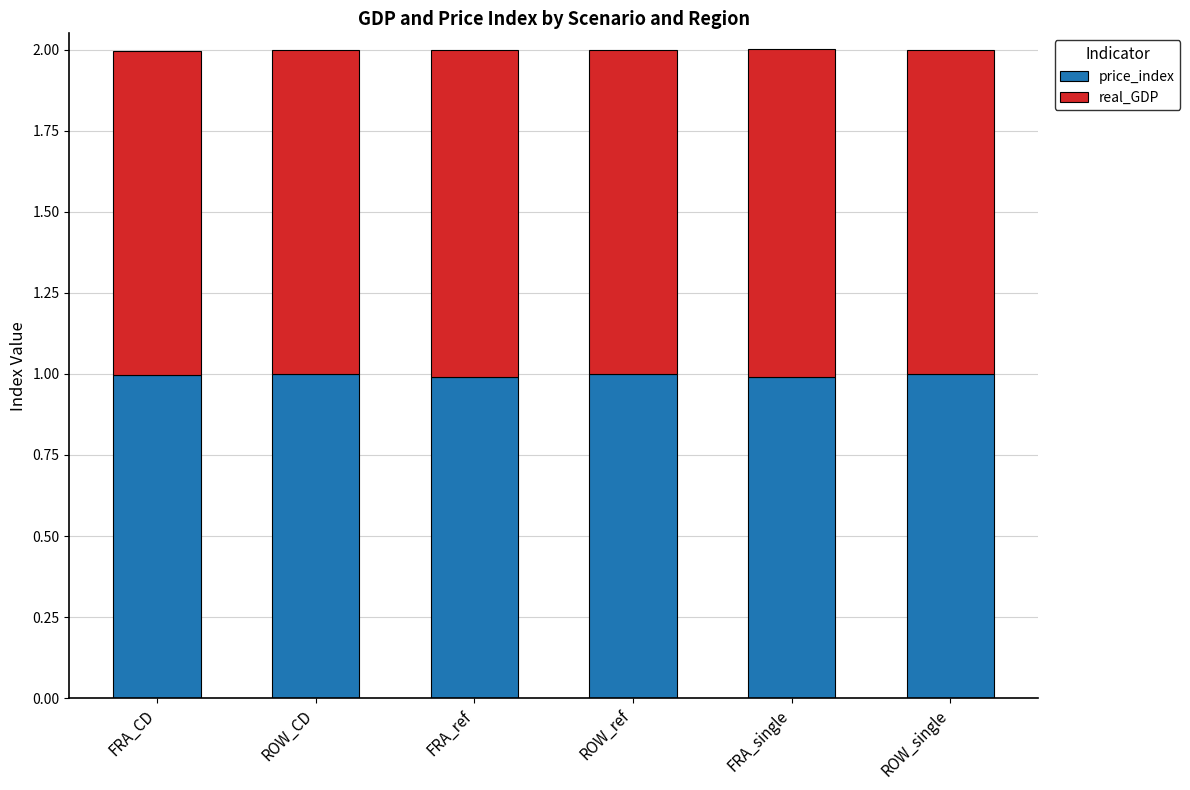

What are all the series names shown in the legend?

price_index, real_GDP